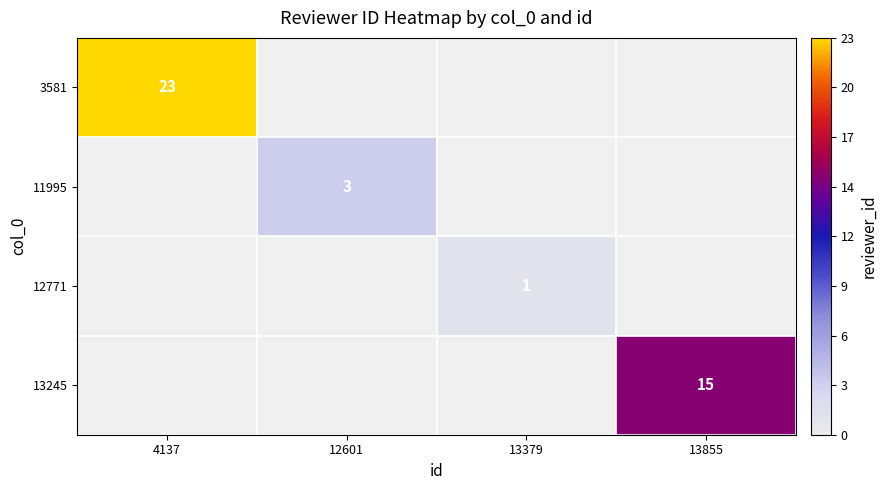

At which category does the chart reach its minimum across all series?

13379